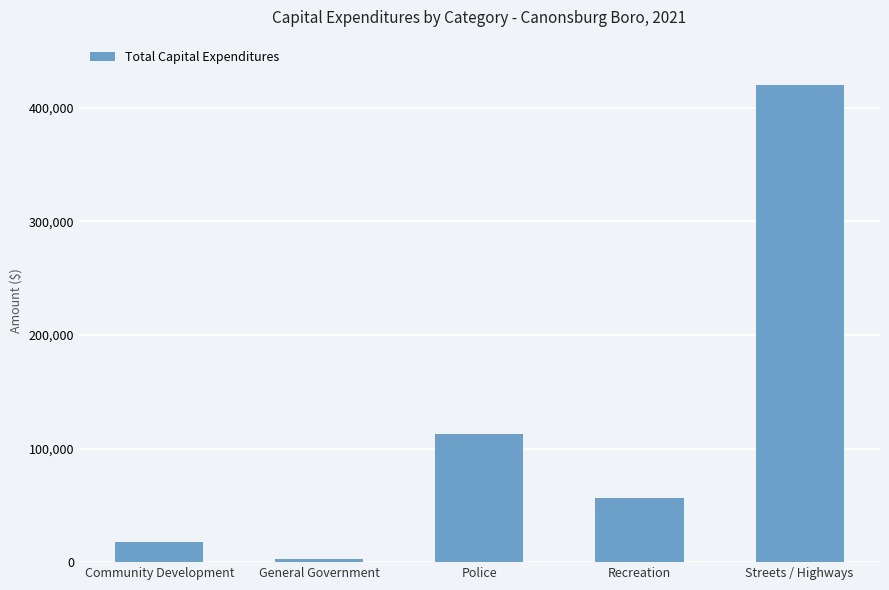

What is the sum of all values?

611279